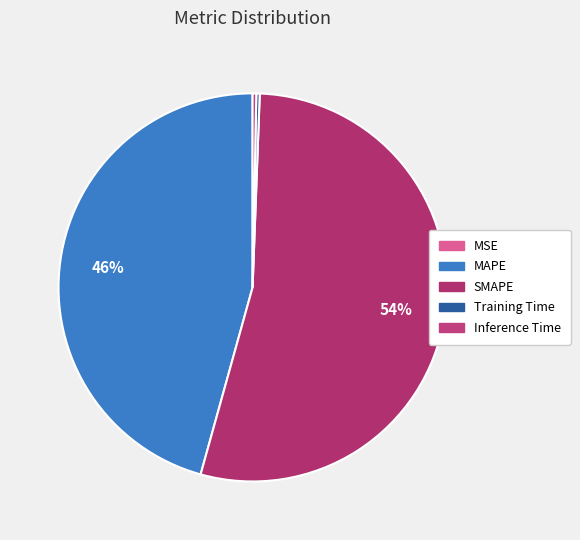

What percentage is the MAPE slice, to the nearest percent?

46%